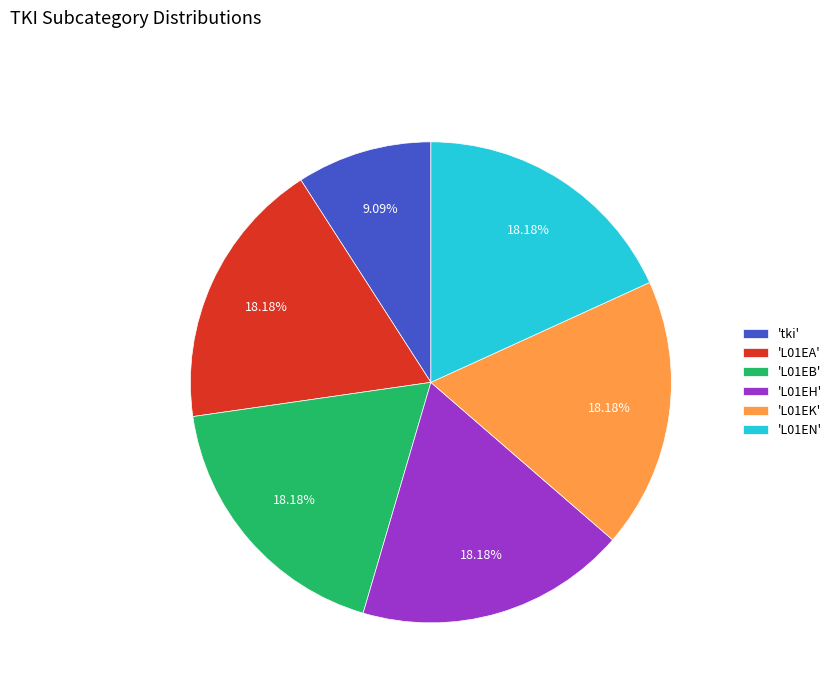

Which category has the smallest portion of the pie?

'tki'